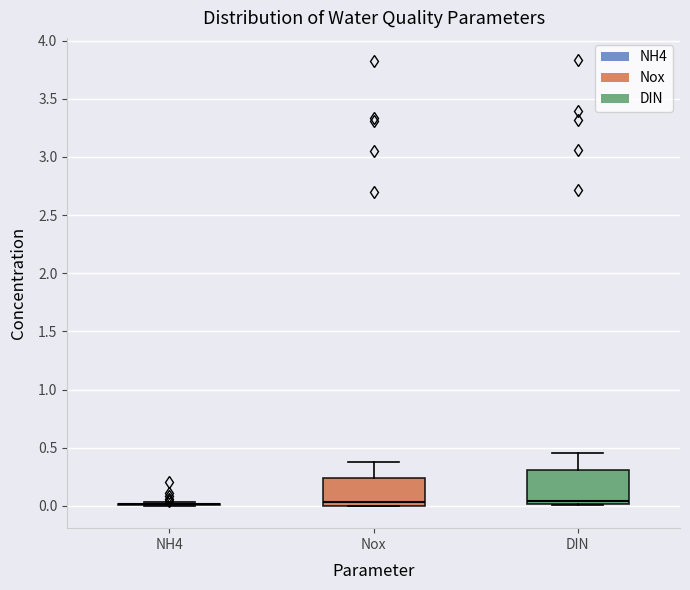

Which box is the tallest, from its lower edge to its upper edge?

DIN